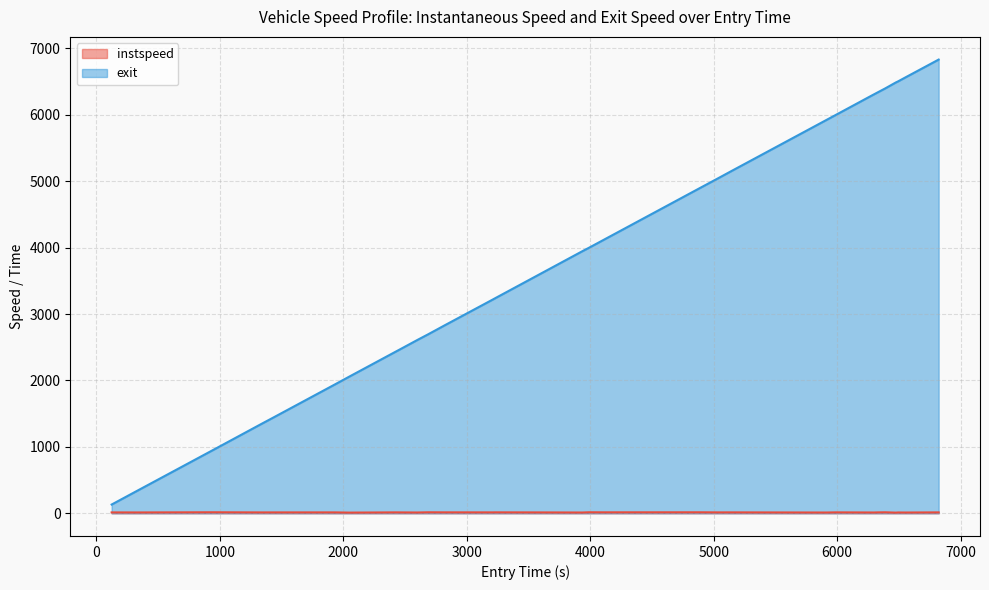

At how many categories does at least one series exceed 4663?

13